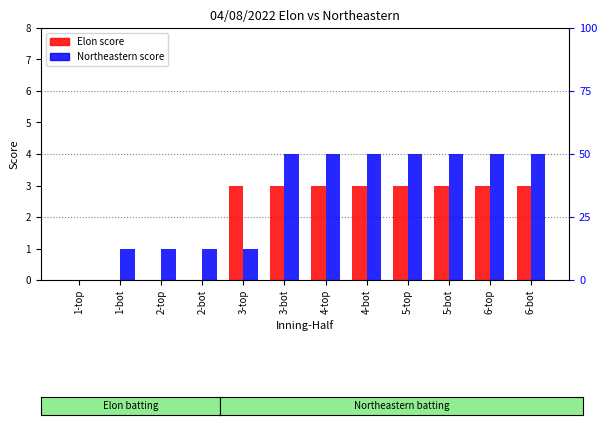

The Northeastern series shows 1 at 2-top. True or false?

True